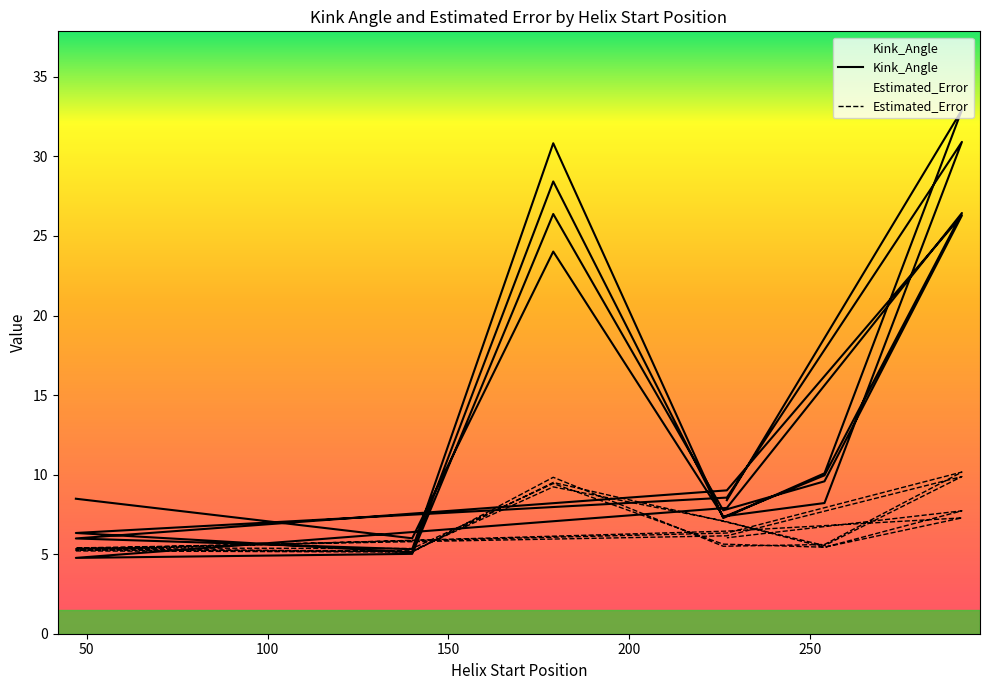

How many categories are shown in the chart?

28